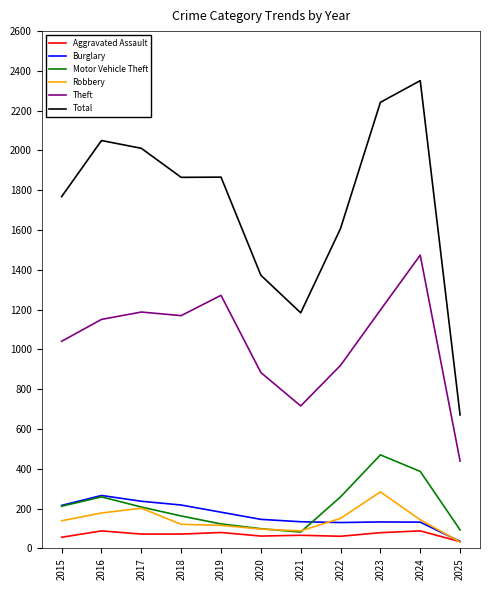

Which label corresponds to the largest value in the chart?

2024